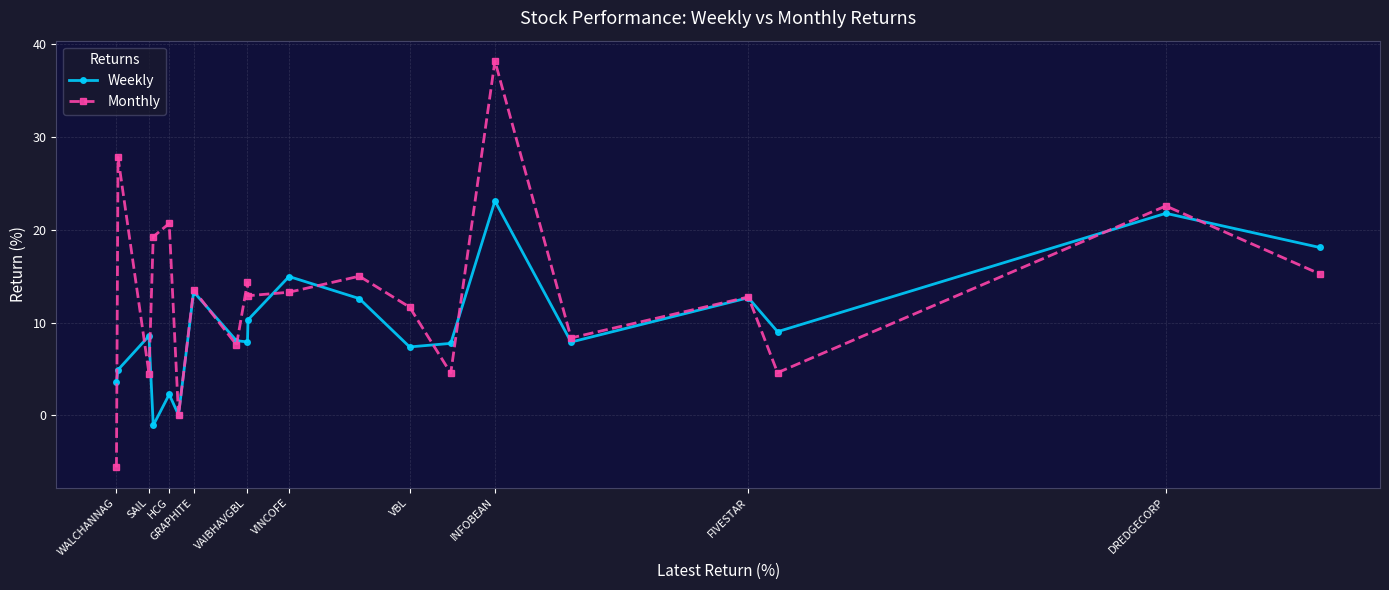

At how many categories does at least one series exceed 16?

6